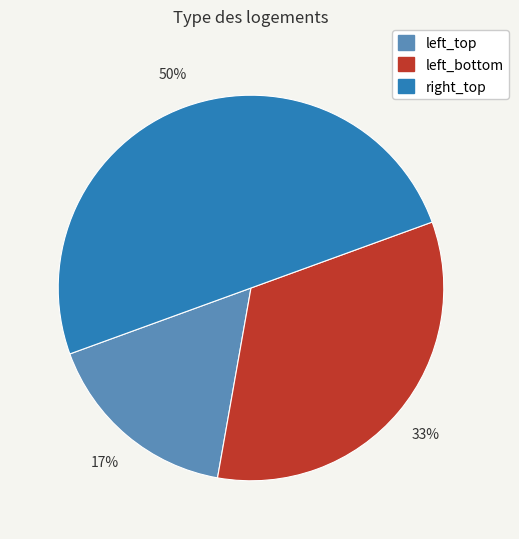

Rank the categories by value from lowest to highest.

left_top, left_bottom, right_top